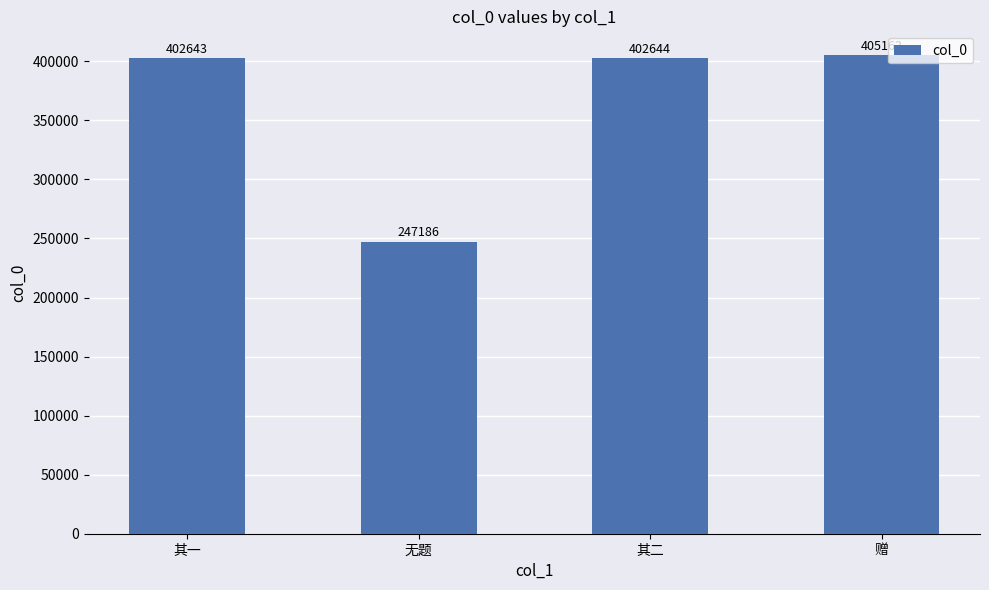

Approximately how many times larger is the value at 无题 compared to 其一?

0.6